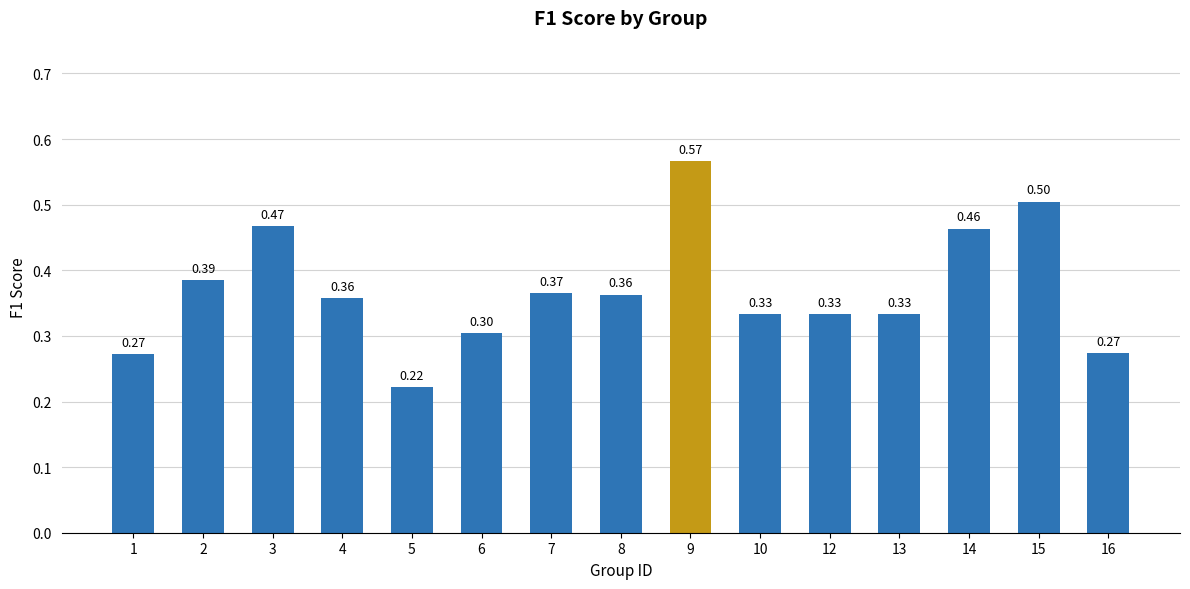

Which has a higher value, 14 or 3?

3